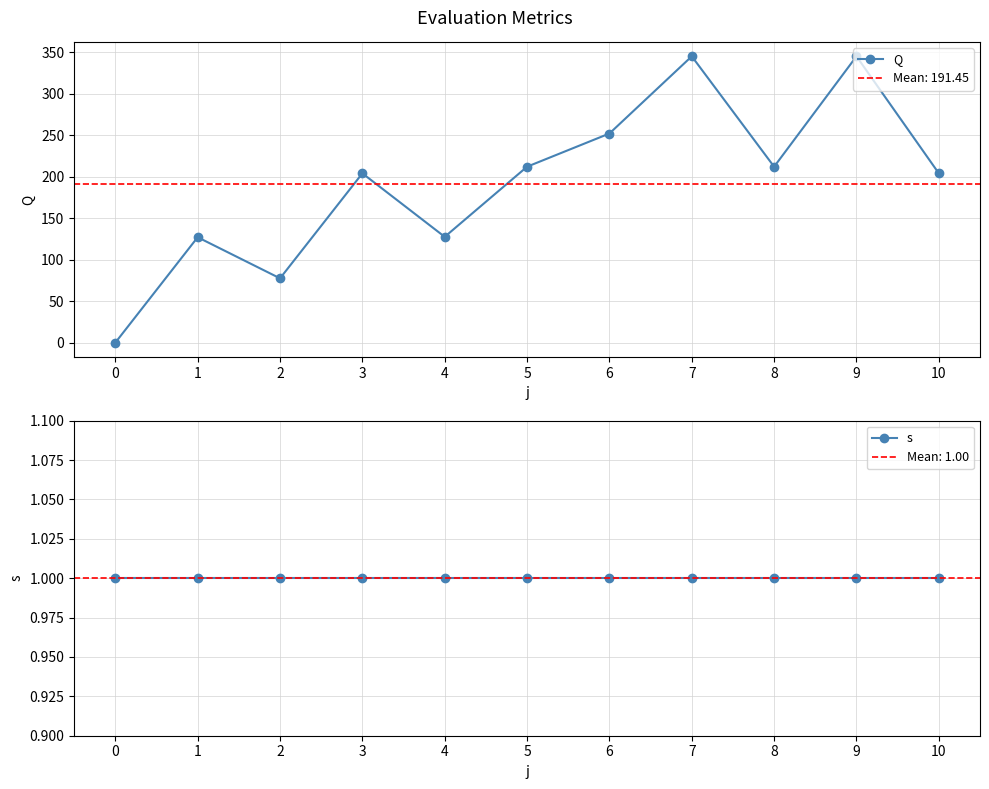

List the labels in order of s value, smallest first.

0, 1, 2, 3, 4, 5, 6, 7, 8, 9, 10